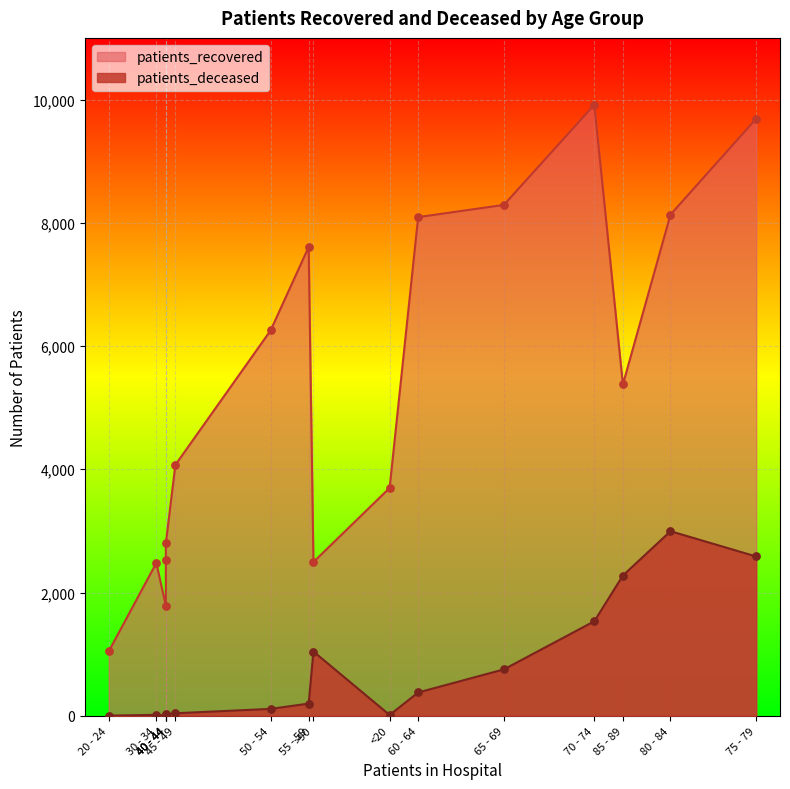

What is the total value across all series at 55 - 59?

7805